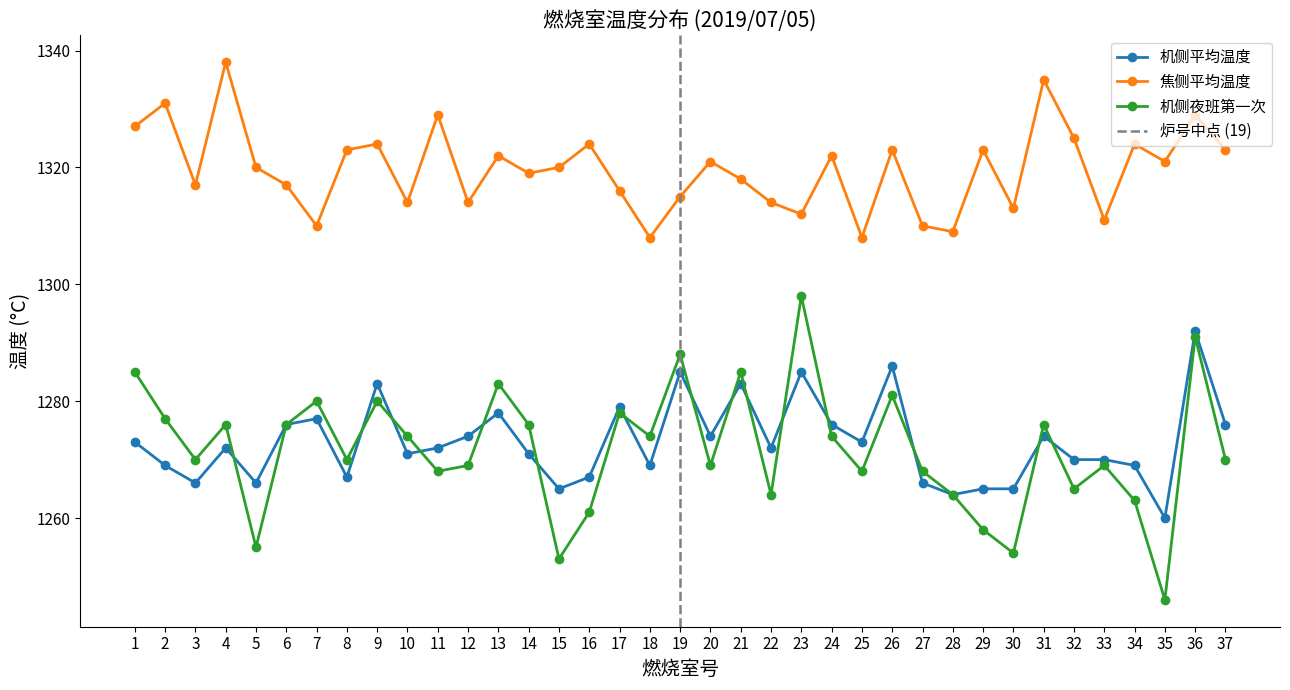

What is the difference between the second highest and minimum values in the 焦侧平均温度 series?

27